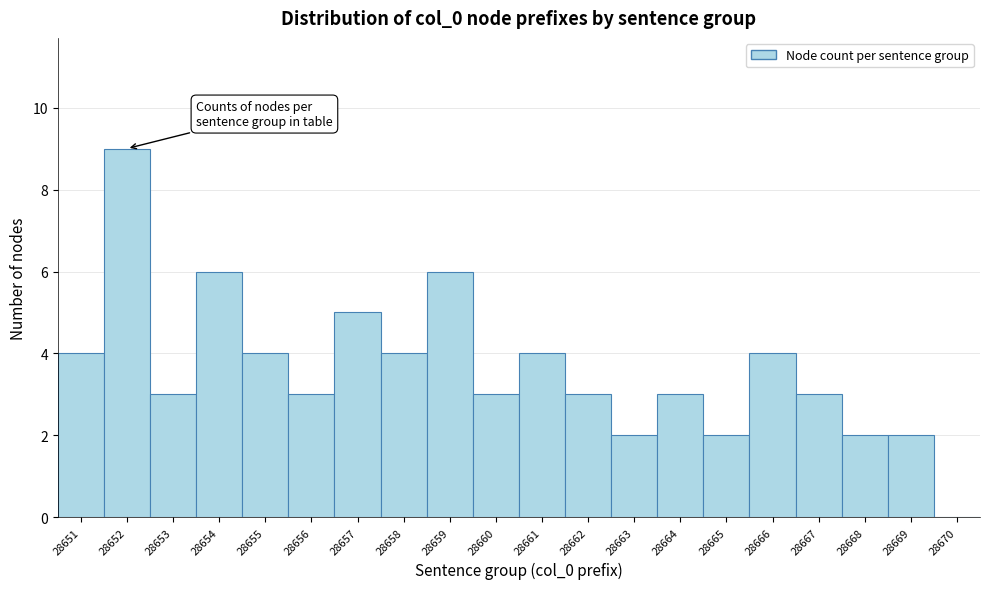

Reading left to right, what are all the values shown in this chart?

28651=4	28652=9	28653=3	28654=6	28655=4	28656=3	28657=5	28658=4	28659=6	28660=3	28661=4	28662=3	28663=2	28664=3	28665=2	28666=4	28667=3	28668=2	28669=2	28670=0